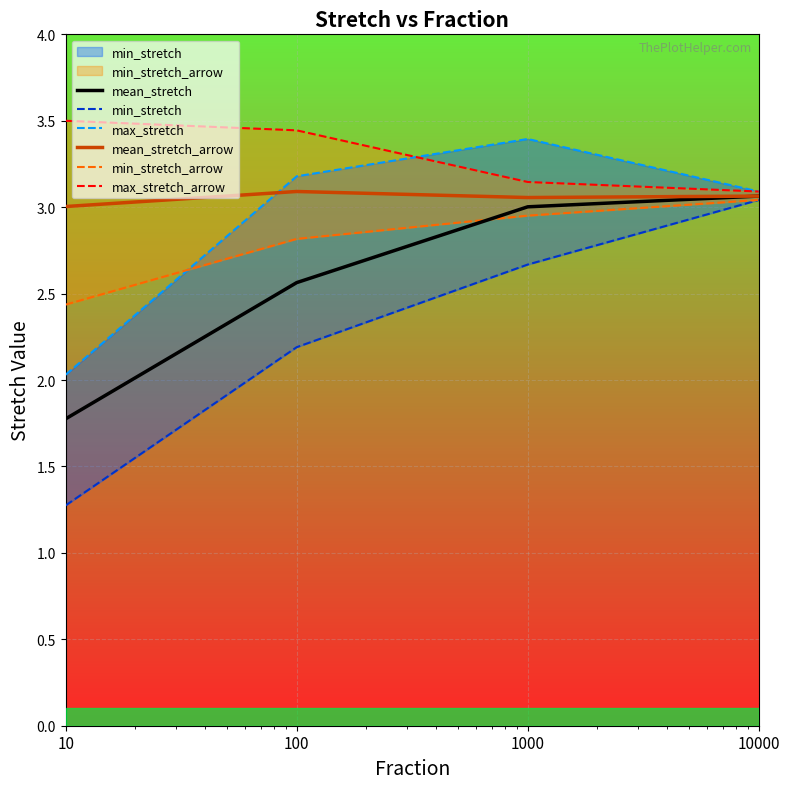

What is the minimum value shown in the chart?

1.3